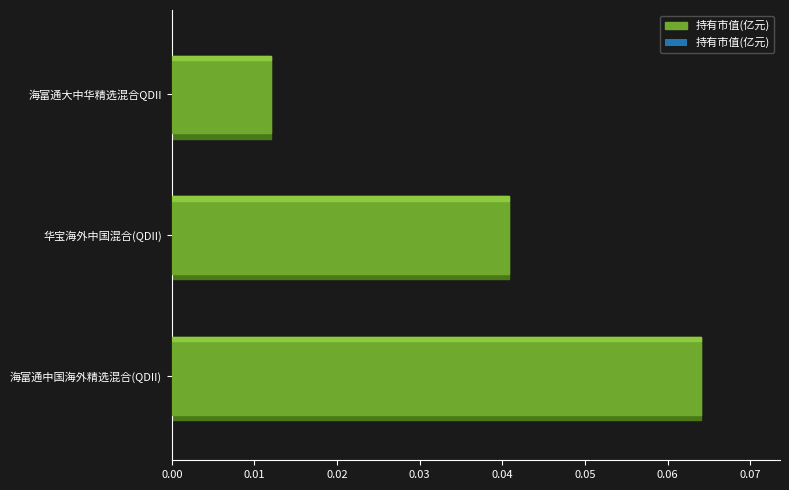

Does the chart contain stacked bars?

No